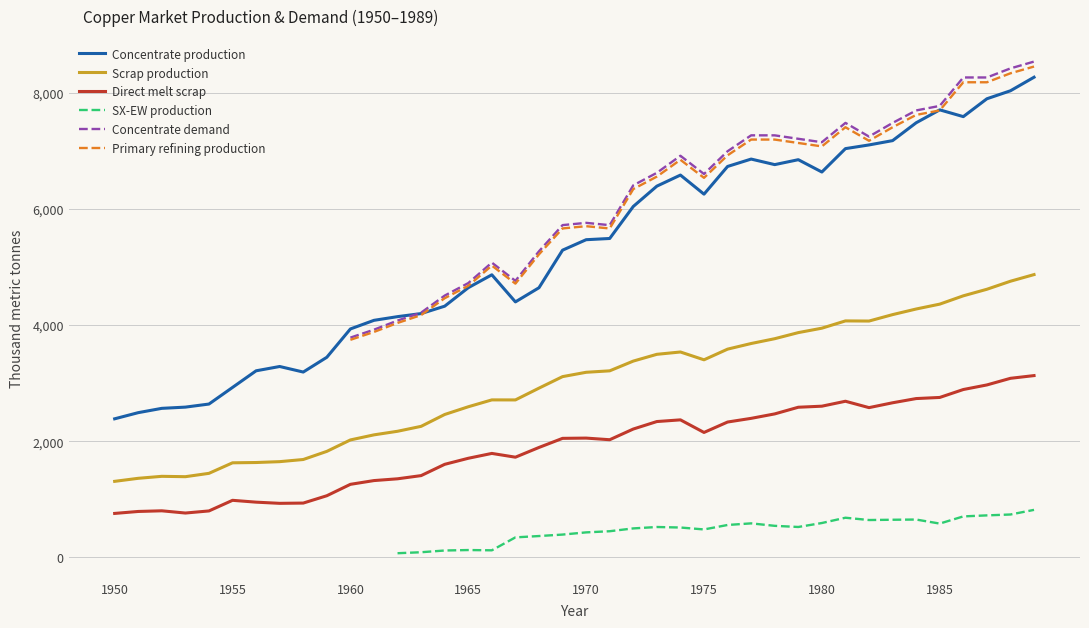

Where is the first local minimum for Direct melt scrap?

1953